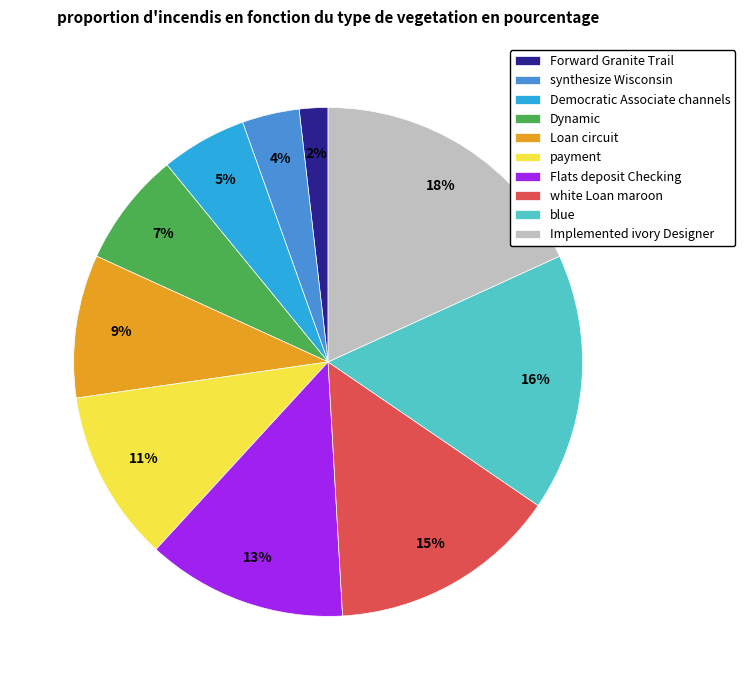

What percentage is the Democratic Associate channels slice, to the nearest percent?

5%